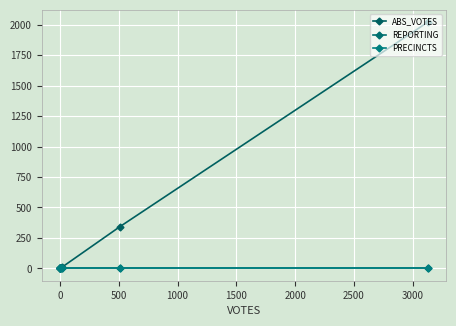

What is the label of the 5th point from the left?

1500